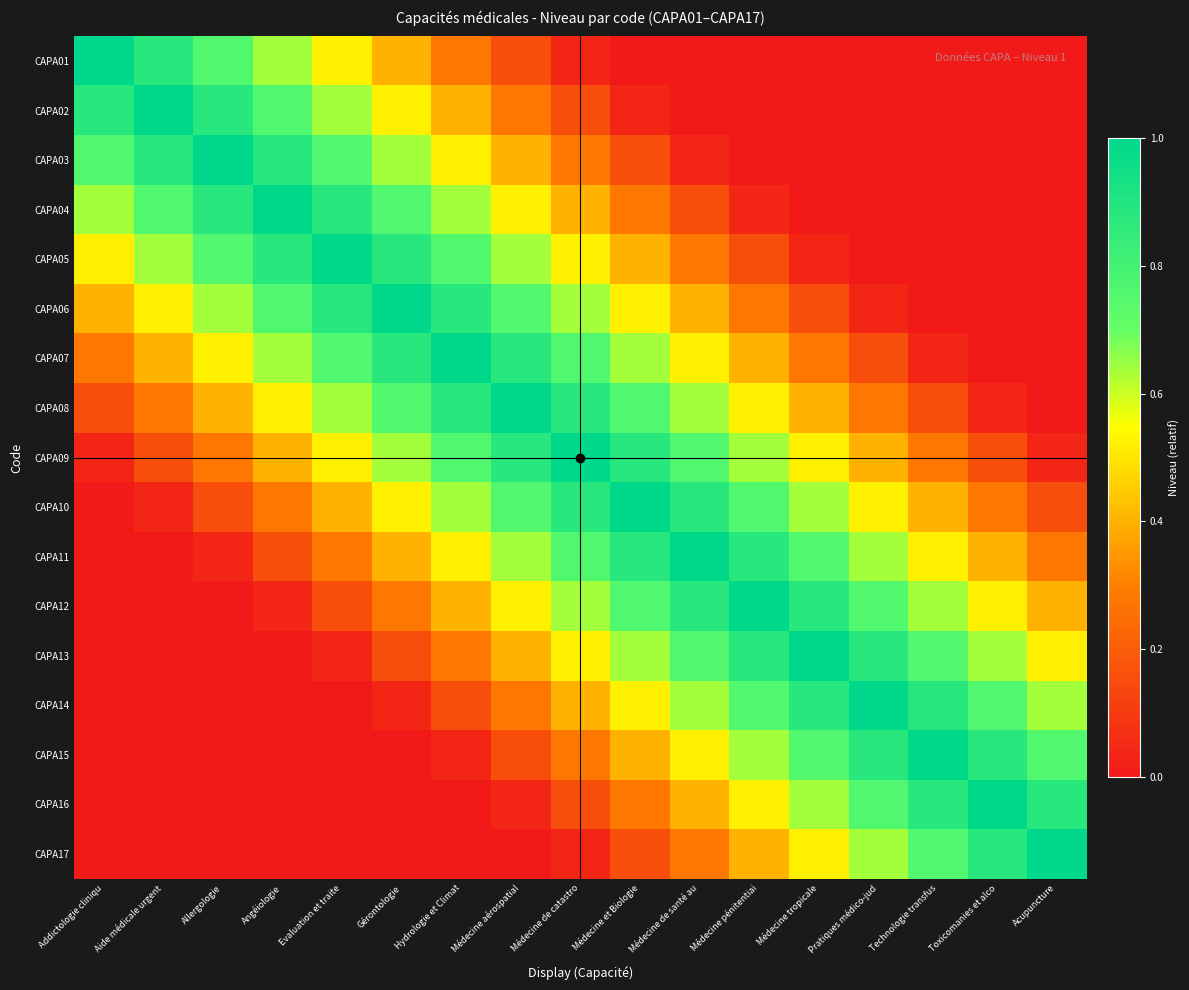

What is the spread (max minus min) of values at Acupuncture?

1.0